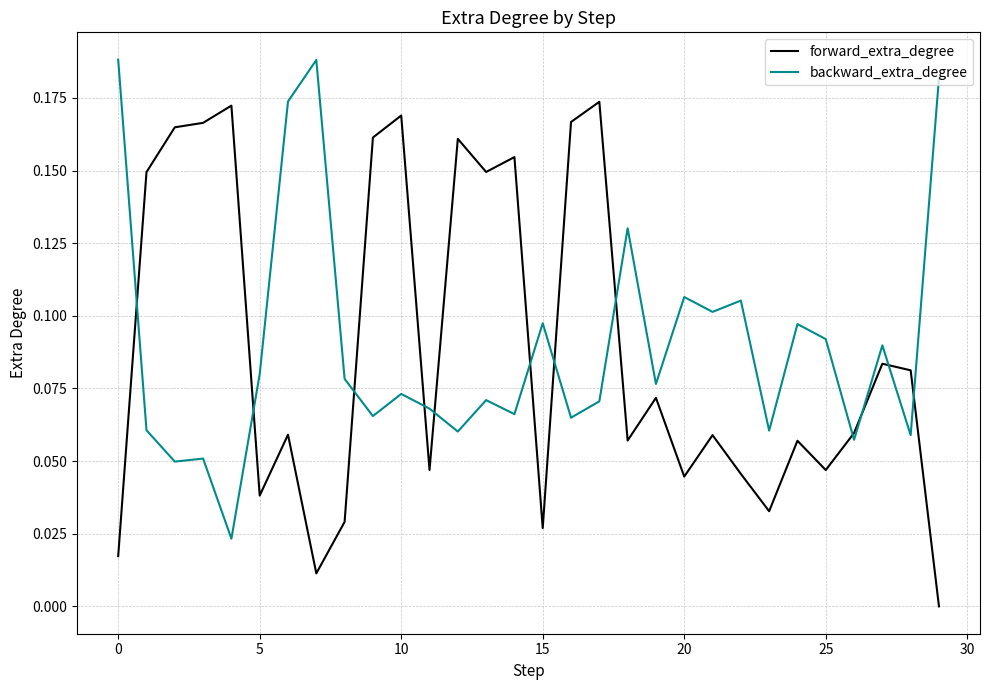

List the series in order of their peak value, highest first.

backward_extra_degree, forward_extra_degree